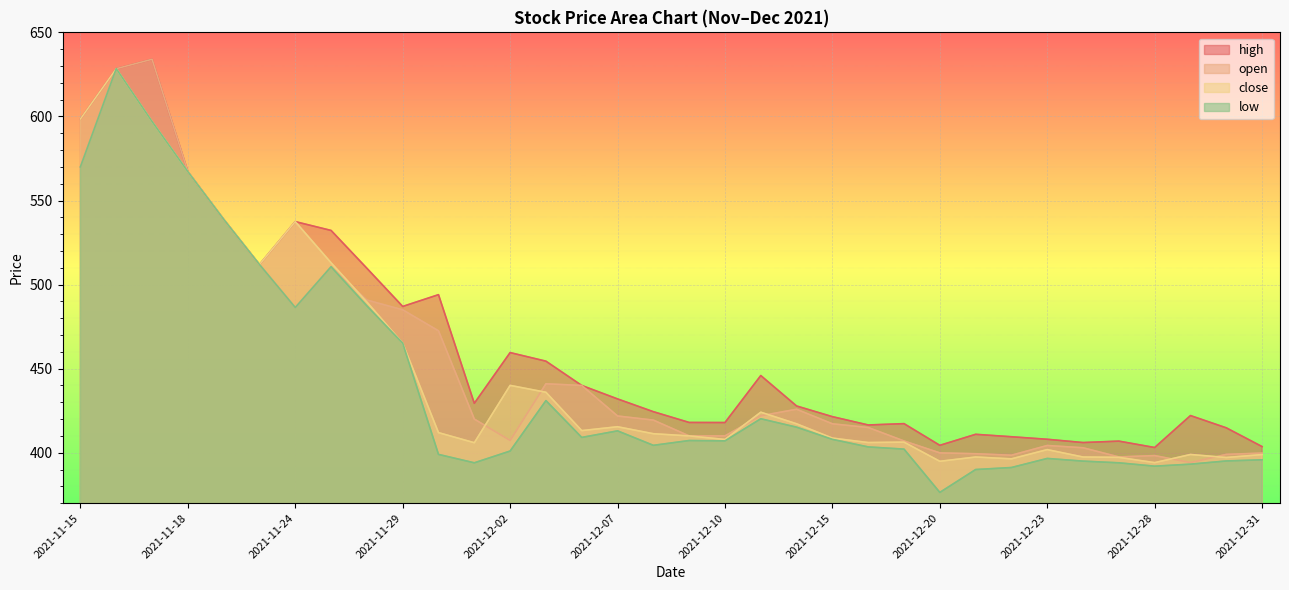

Read the high value at 2021-12-16.

416.5